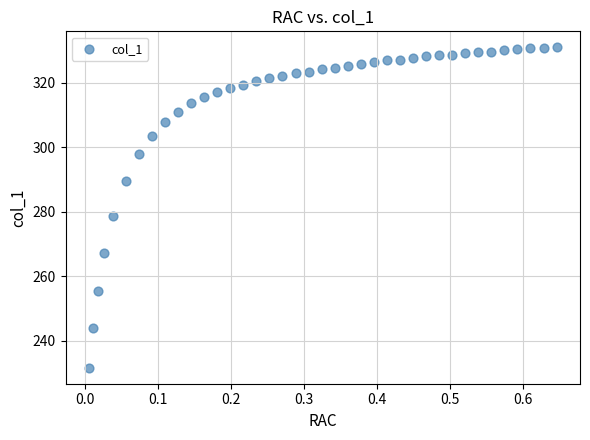

What is the range of Y values (max minus min)?

99.4